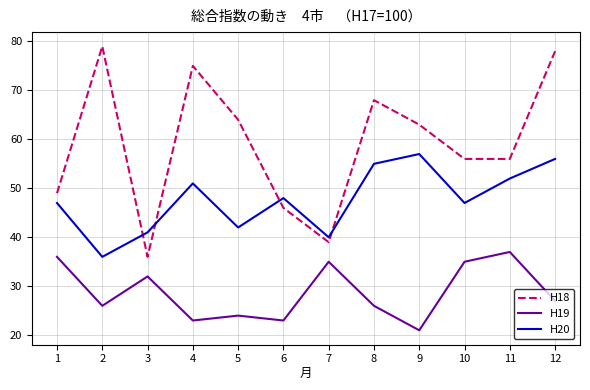

At which label does H18 reach its peak?

2